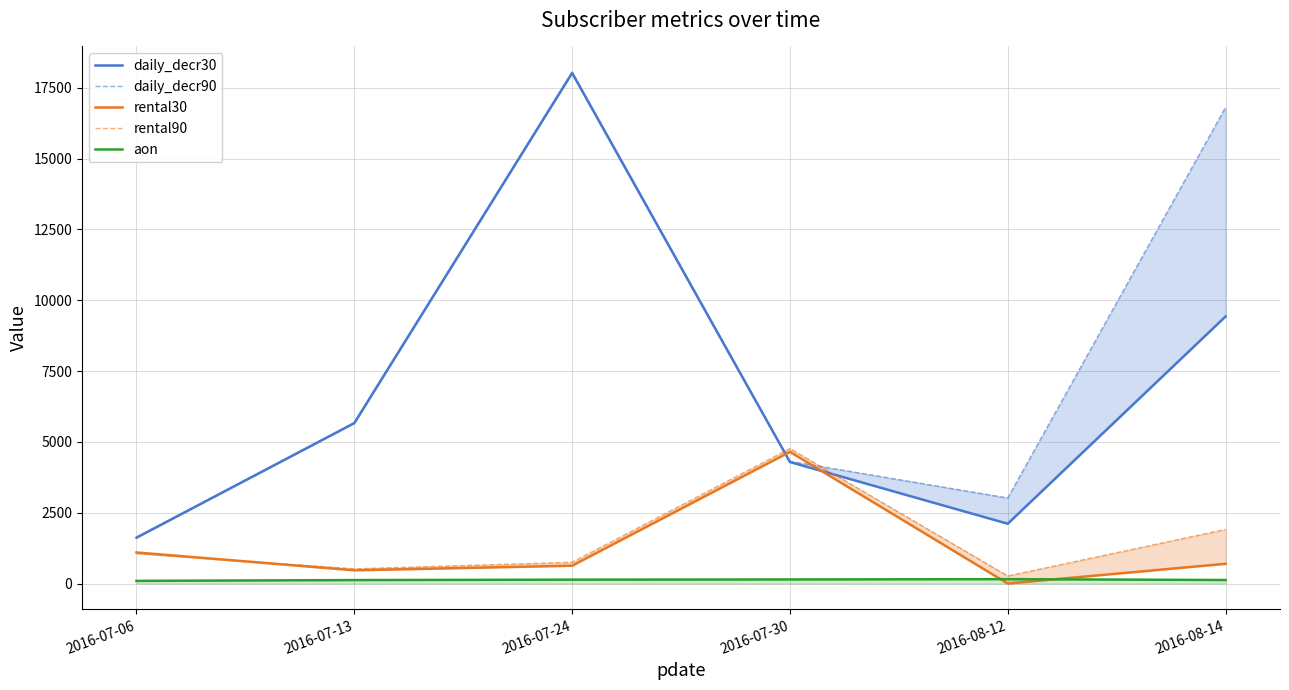

What is the average value of the daily_decr90 series?

8249.7